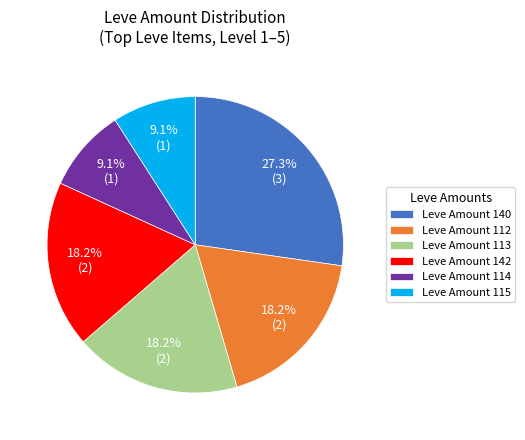

What portion of the pie excludes Leve Amount 115?

90.9%